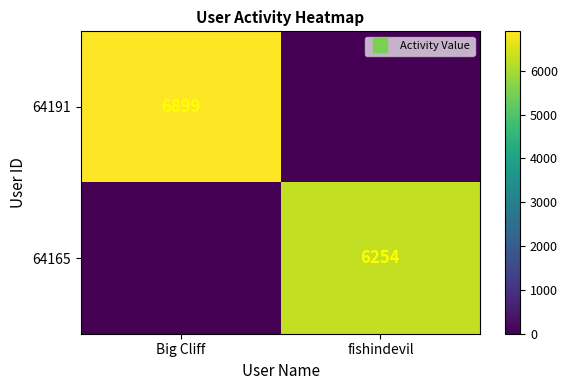

Is it true that 64165 equals 1535 at fishindevil?

False